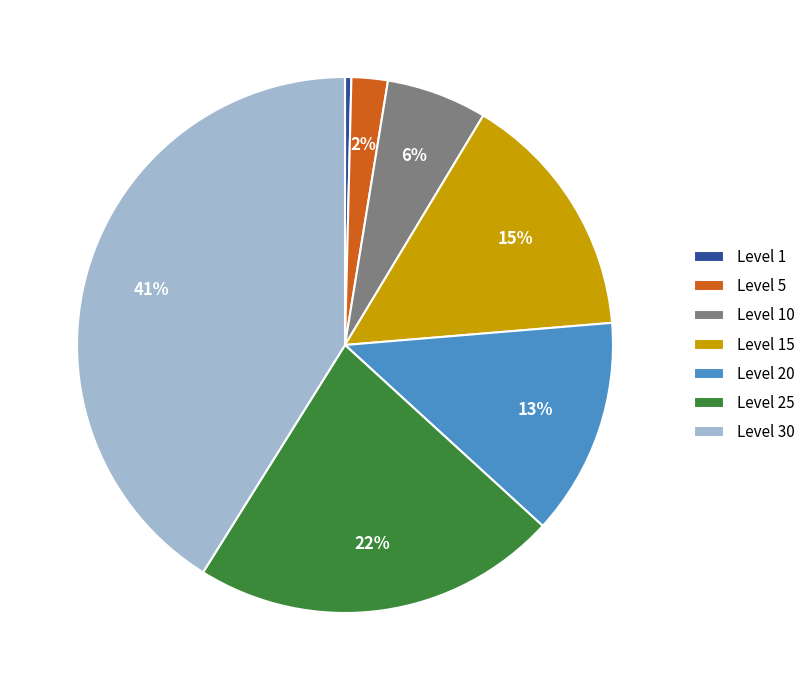

Which category has the smallest portion of the pie?

Level 1